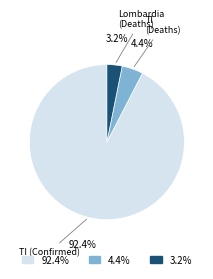

How many segments does this pie chart have?

3